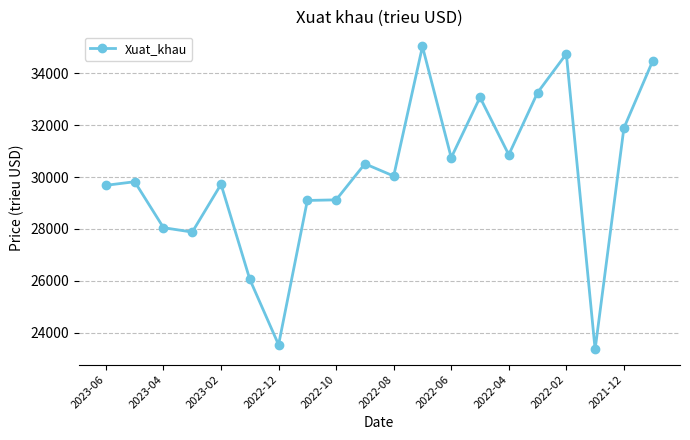

What is the value of the 2nd point from the left?

29818.6